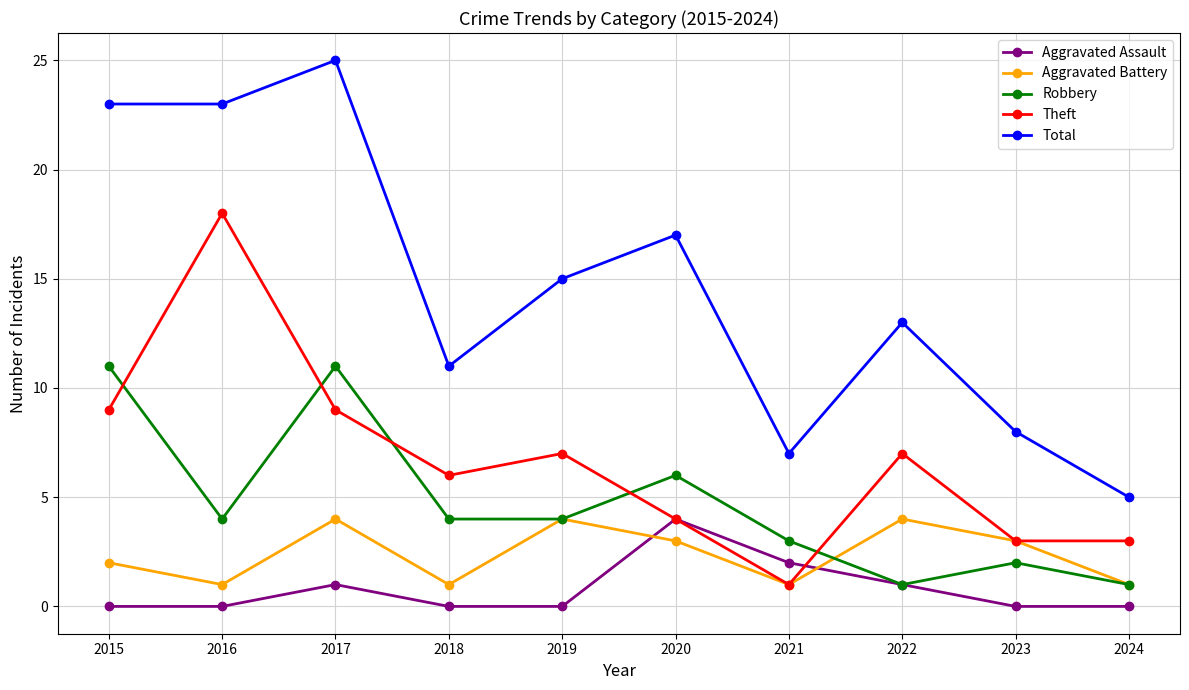

Where does the Total series first go above 15?

2015